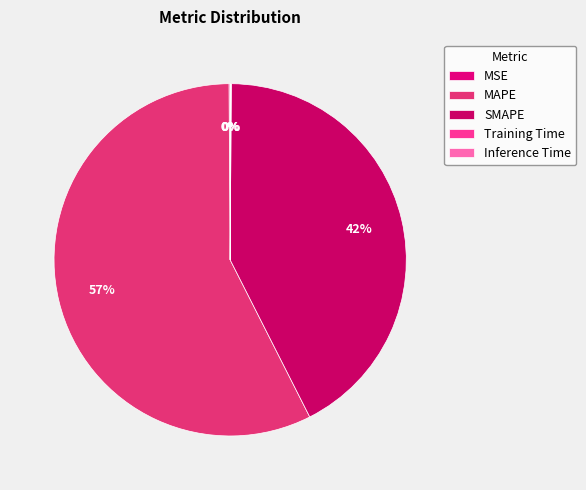

Does any single category account for the majority?

Yes